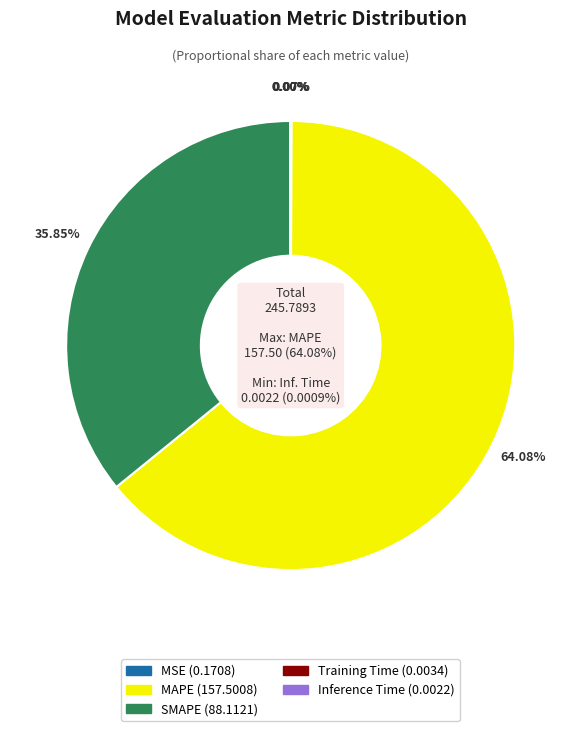

What is the change in value from SMAPE to Inference Time?

-88.1